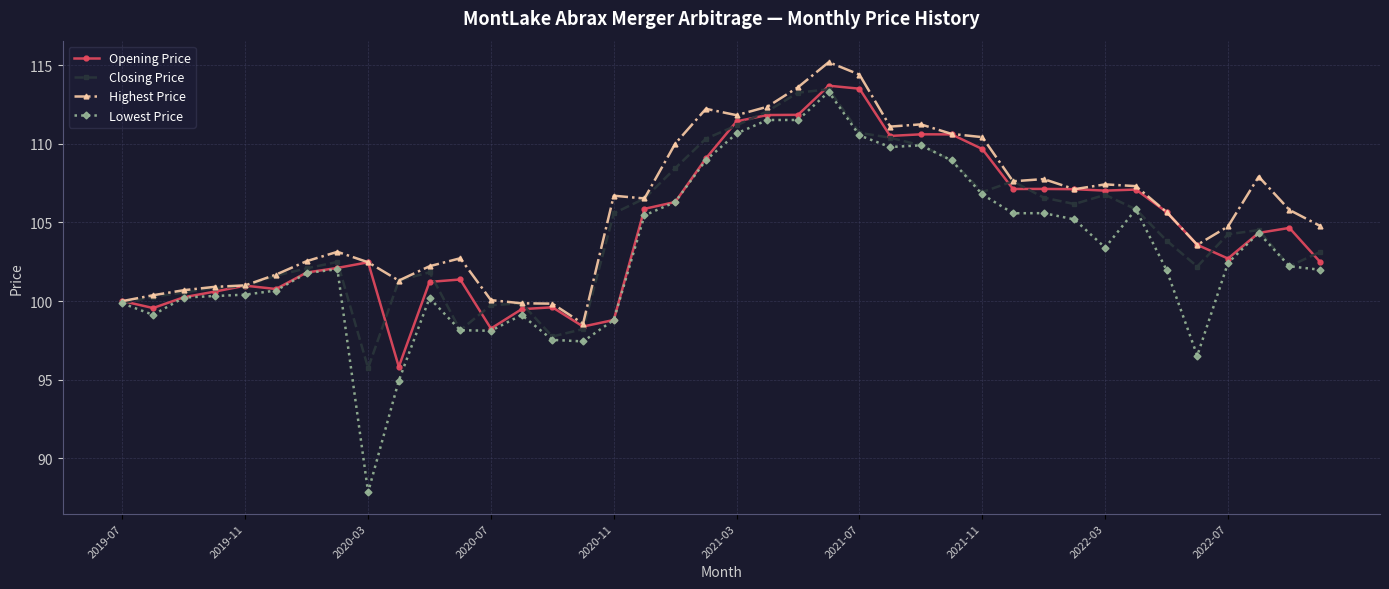

What is the value of the Lowest Price point at the 31st from the left?

105.6